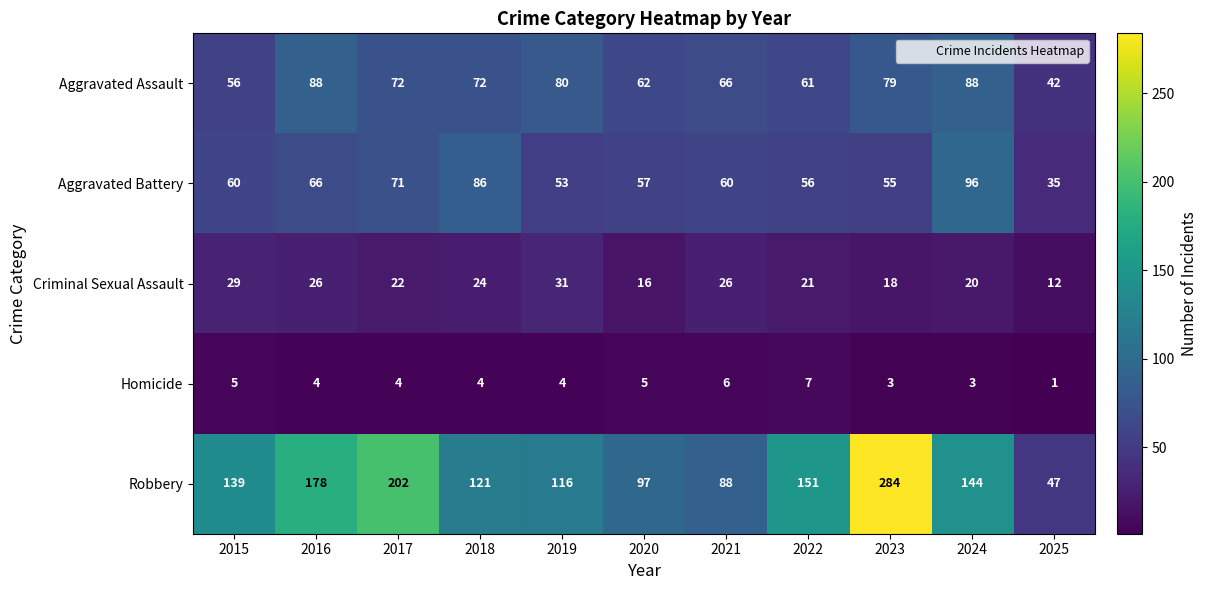

True or false: Robbery has a value of 26 at 2018.

False